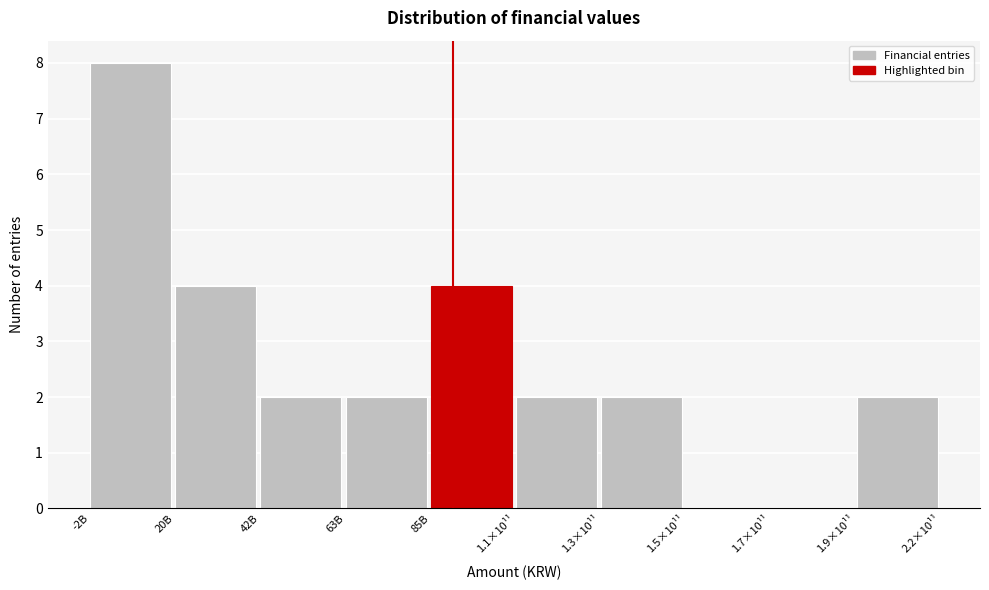

Reading left to right, extract all data points from this chart.

-2B=8	20B=4	42B=2	63B=2	85B=4	1.1×10¹¹=2	1.3×10¹¹=2	1.5×10¹¹=0	1.7×10¹¹=0	1.9×10¹¹=2